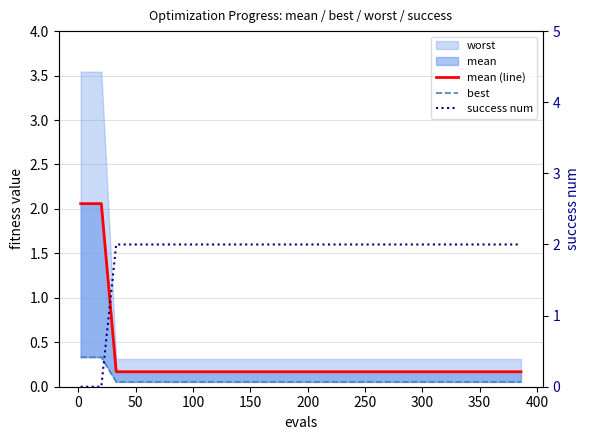

Which series ends up on top after the final intersection of best and success num?

success num